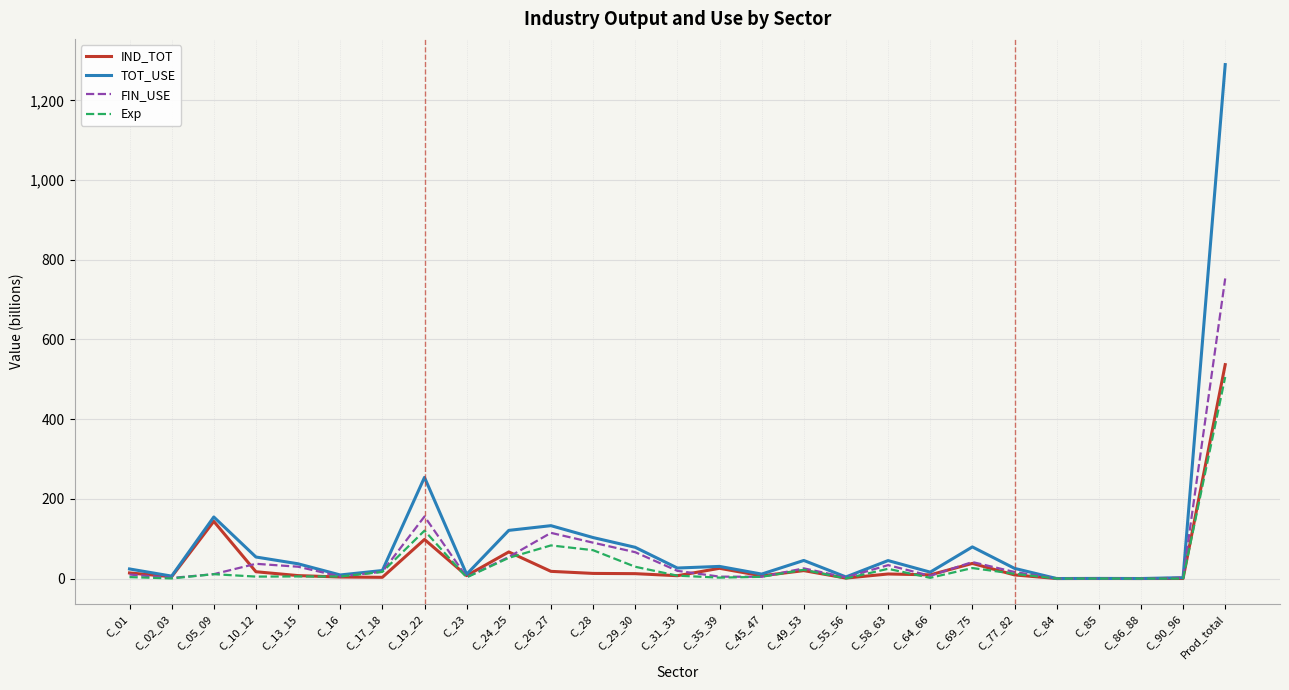

Is the value of IND_TOT at Prod_total greater than the value of TOT_USE at C_13_15?

Yes